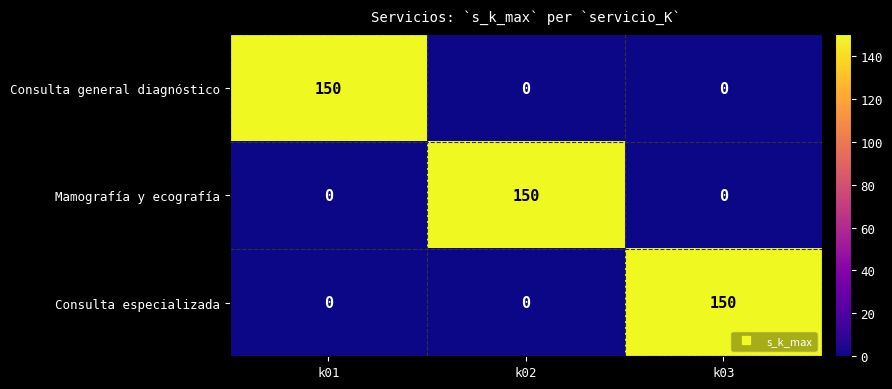

At how many categories does at least one series exceed 8?

3